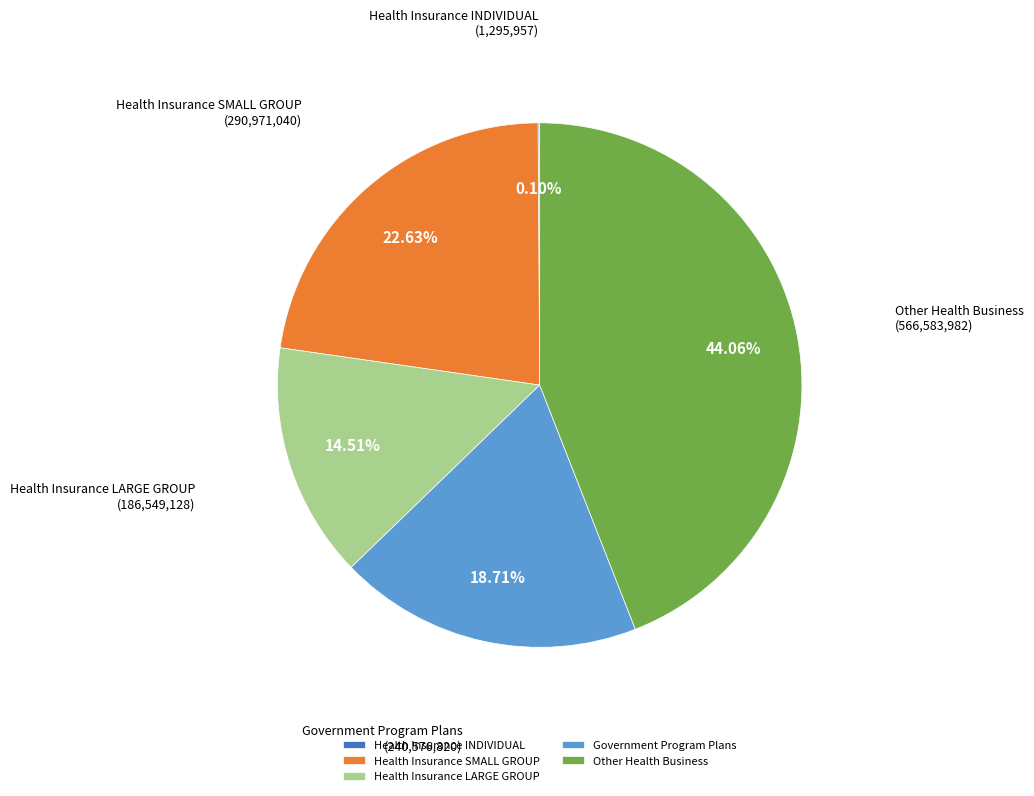

Which slice is the largest?

Other Health Business